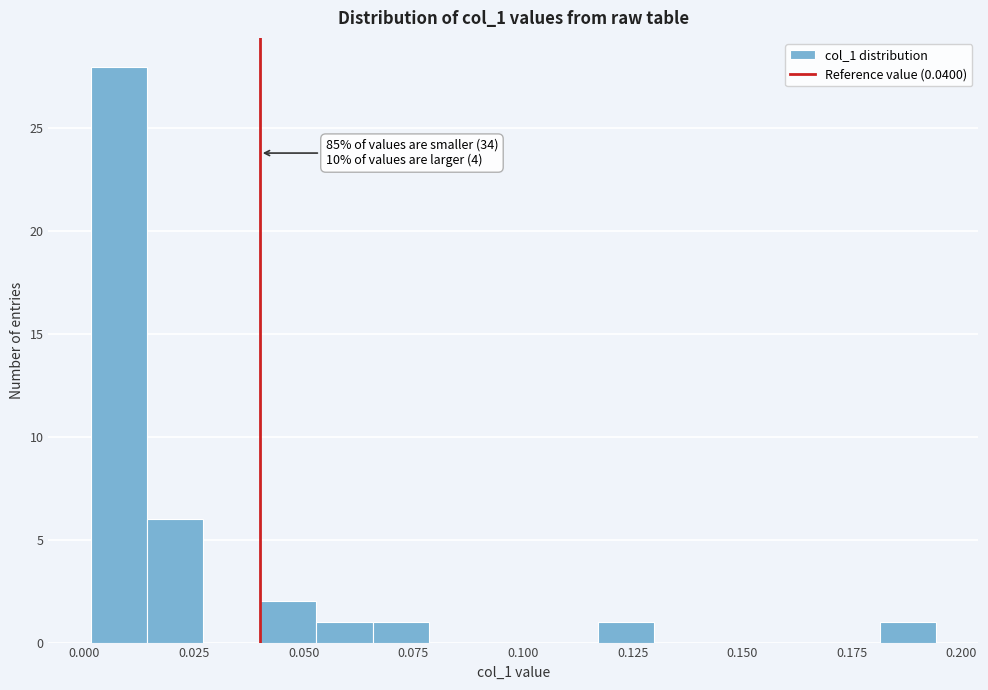

Around what value on the x-axis is the tallest bar? Give the approximate position of its centre, as read against the axis.

0.010